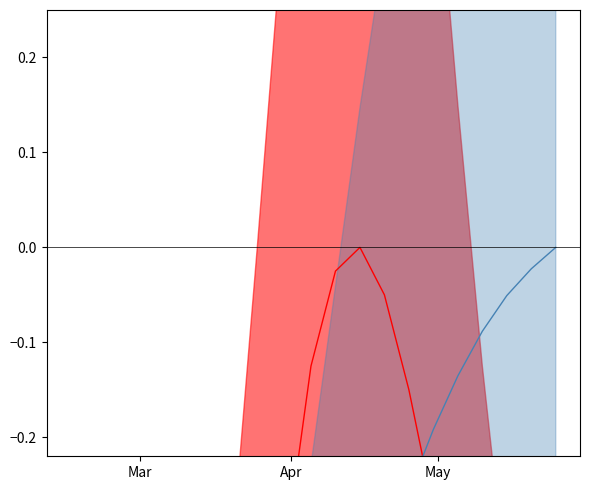

Is this an area chart (filled region under the line)?

No